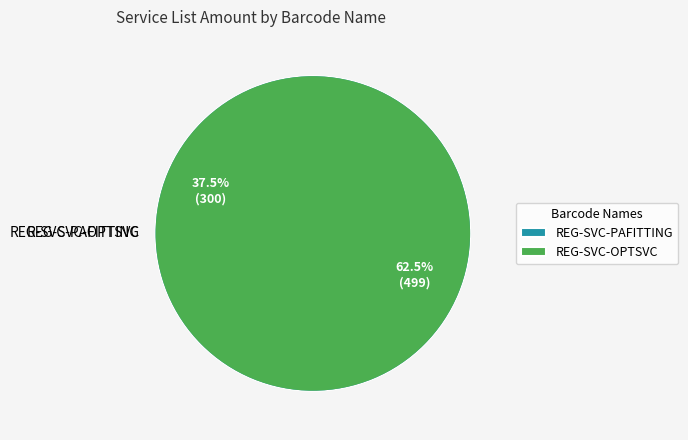

Which slice represents more than half of the pie?

REG-SVC-OPTSVC